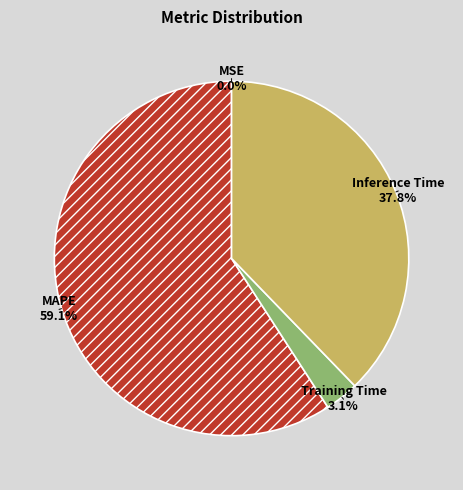

Which slice represents more than half of the pie?

MAPE